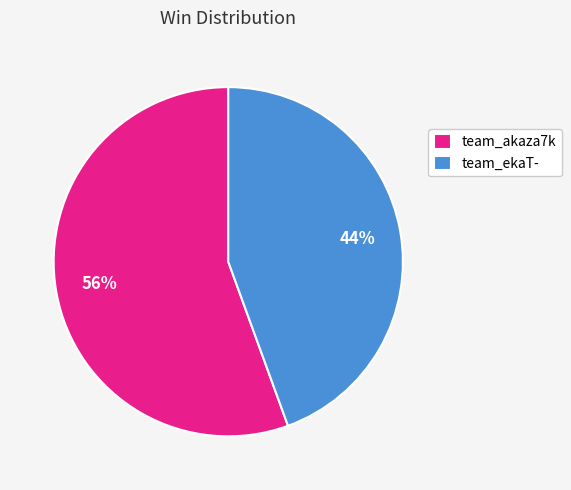

What is the smallest slice in the pie chart?

team_ekaT-